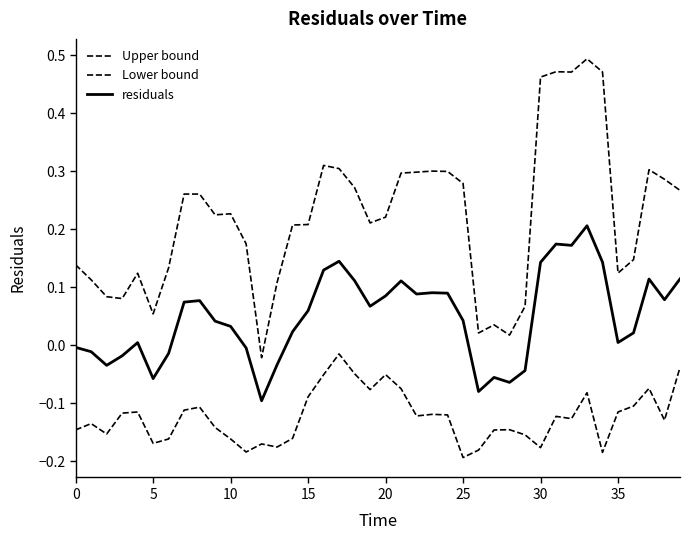

Reading left to right, extract all data points from this chart.

Upper bound: 0.1	0.1	0.1	0.1	0.1	0.1	0.1	0.3	0.3	0.2	0.2	0.2	-0.0	0.1	0.2	0.2	0.3	0.3	0.3	0.2	0.2	0.3	0.3	0.3	0.3	0.3	0.0	0.0	0.0	0.1	0.5	0.5	0.5	0.5	0.5	0.1	0.1	0.3	0.3	0.3
Lower bound: -0.1	-0.1	-0.2	-0.1	-0.1	-0.2	-0.2	-0.1	-0.1	-0.1	-0.2	-0.2	-0.2	-0.2	-0.2	-0.1	-0.1	-0.0	-0.0	-0.1	-0.1	-0.1	-0.1	-0.1	-0.1	-0.2	-0.2	-0.1	-0.1	-0.2	-0.2	-0.1	-0.1	-0.1	-0.2	-0.1	-0.1	-0.1	-0.1	-0.0
residuals: -0.0	-0.0	-0.0	-0.0	0.0	-0.1	-0.0	0.1	0.1	0.0	0.0	-0.0	-0.1	-0.0	0.0	0.1	0.1	0.1	0.1	0.1	0.1	0.1	0.1	0.1	0.1	0.0	-0.1	-0.1	-0.1	-0.0	0.1	0.2	0.2	0.2	0.1	0.0	0.0	0.1	0.1	0.1